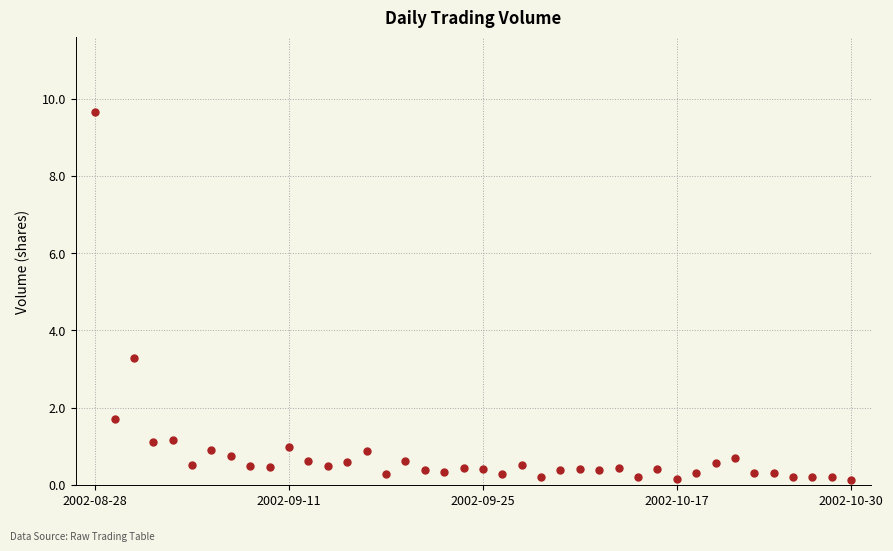

What Y value in the scatter plot is closest to 4?

3.3